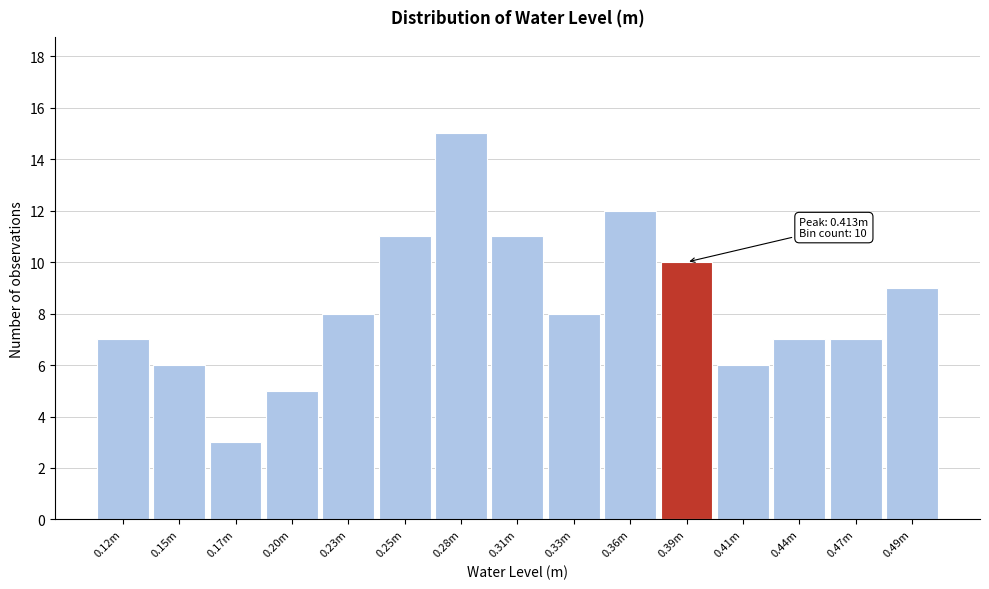

Reading right to left, what are all the values shown in this chart?

0.49m=9	0.47m=7	0.44m=7	0.41m=6	0.39m=10	0.36m=12	0.33m=8	0.31m=11	0.28m=15	0.25m=11	0.23m=8	0.20m=5	0.17m=3	0.15m=6	0.12m=7